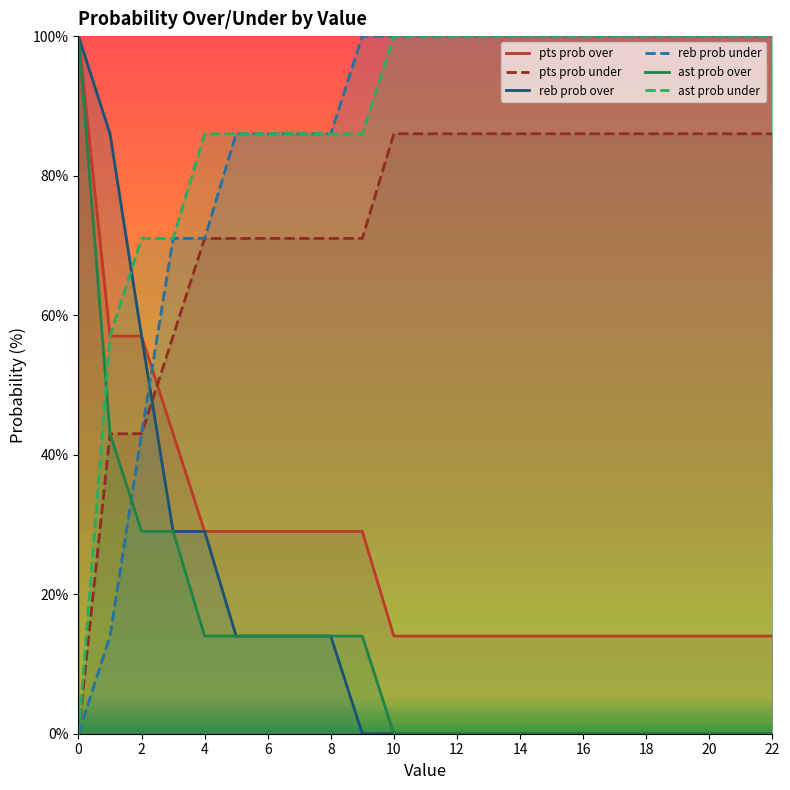

True or false: ast prob over and reb prob under intersect in this chart.

True